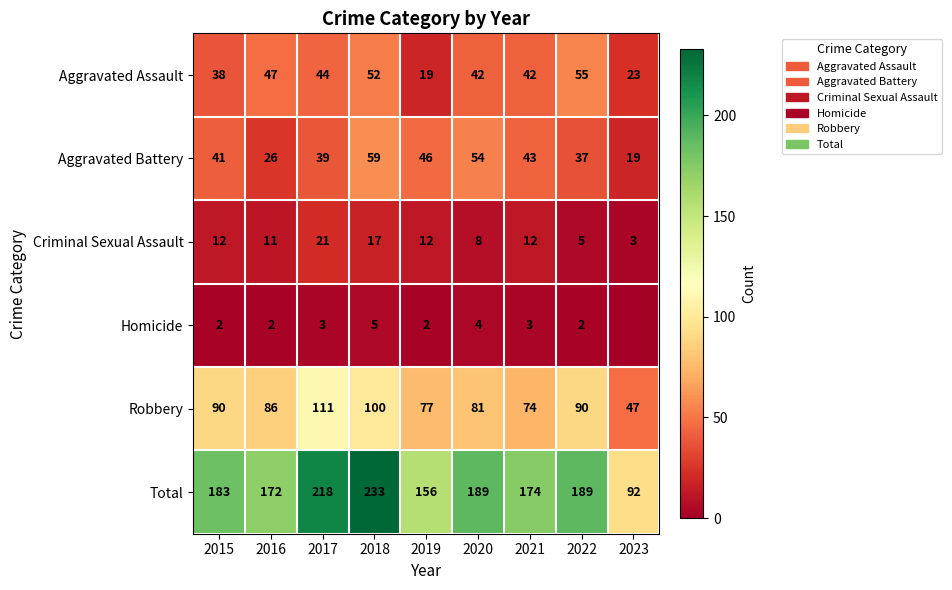

What is the approximate value of Total at 2020, to the nearest 50?

200